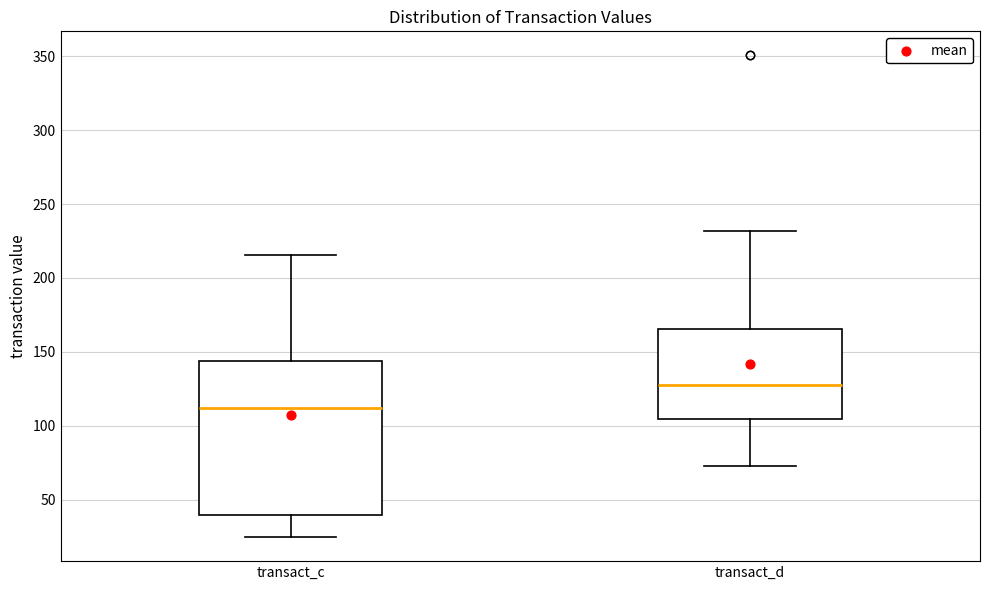

Where does the lower whisker of the box for transact_d end on the y-axis? The values are not printed on the chart, so give them approximately, as read against the axis.

75